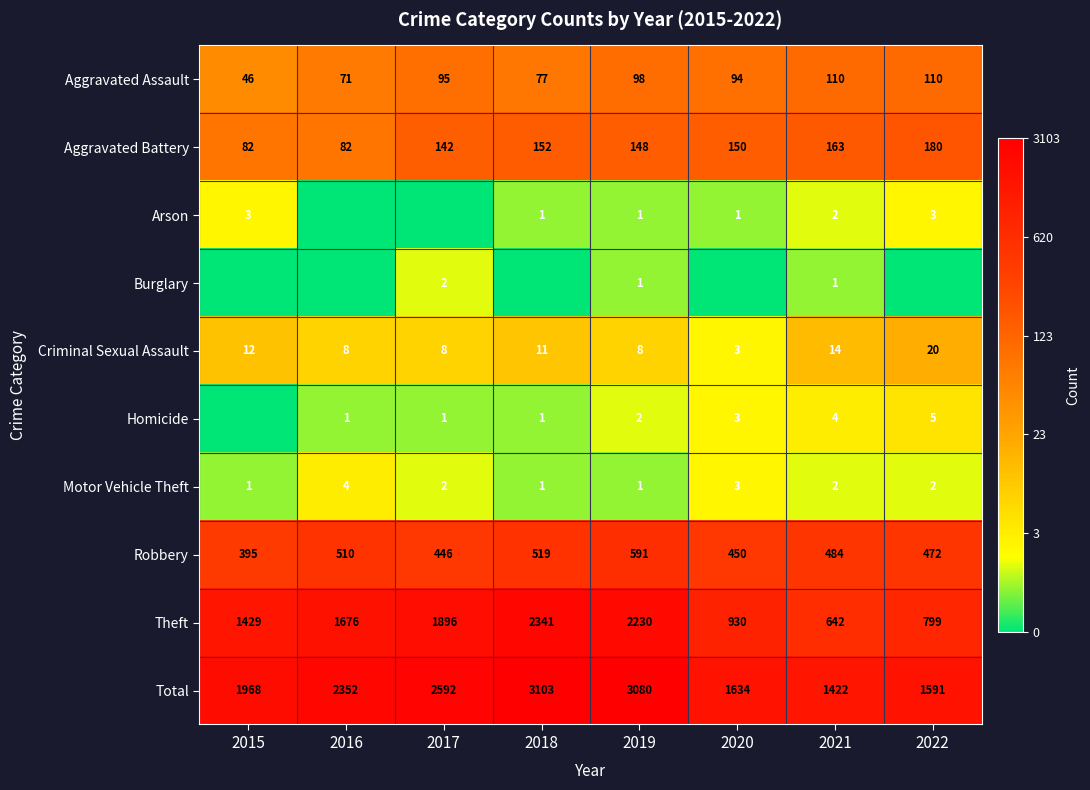

At how many categories does at least one series exceed 7?

8